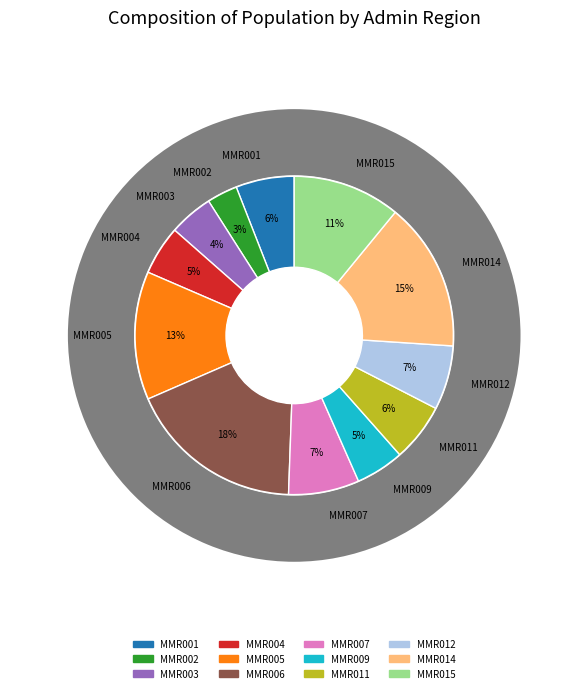

What is the change in value from MMR006 to MMR007?

-3738.3